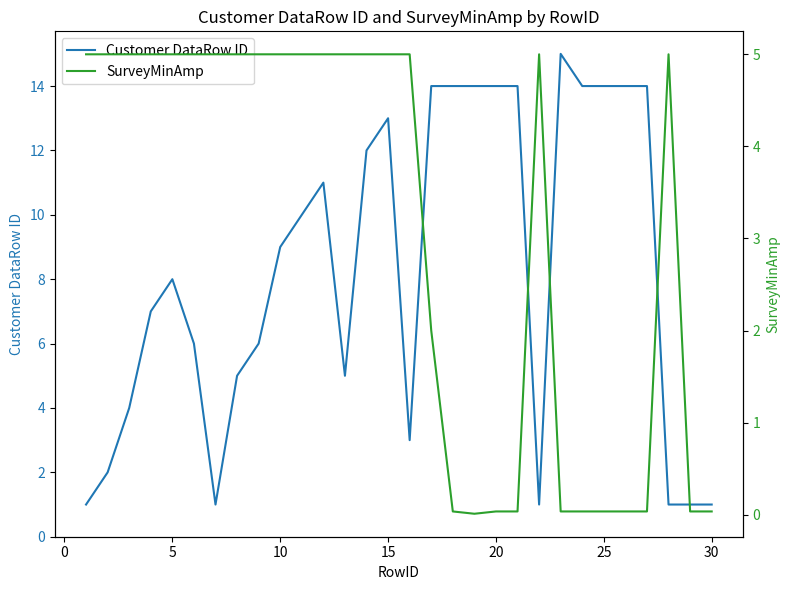

What is the highest value of the Customer DataRow ID series?

15